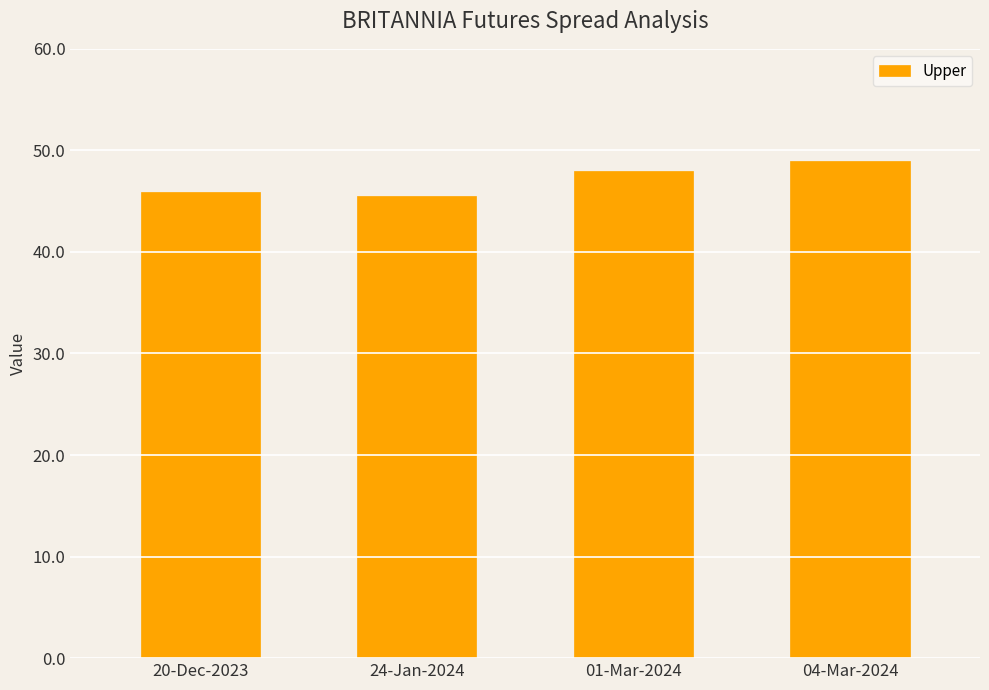

What is the label of the 2nd bar from the left?

24-Jan-2024